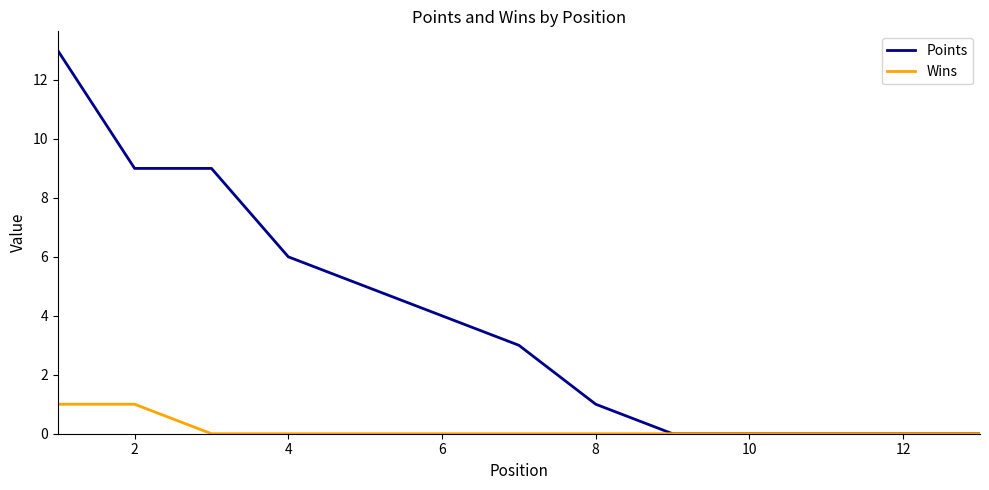

Which series has the largest total across all categories?

Points